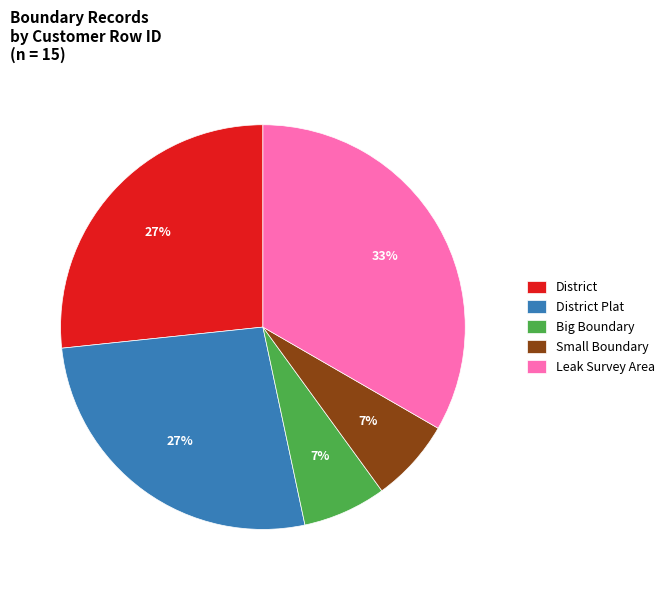

To the nearest percent, what portion does Leak Survey Area represent?

33%